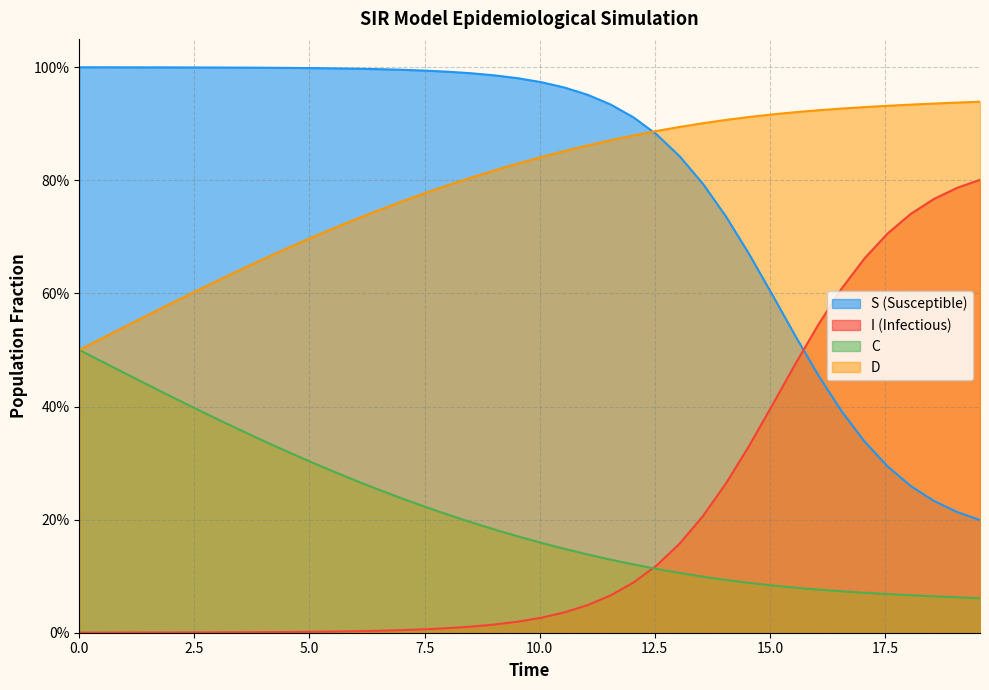

True or false: S has more than 2 points higher than both neighbors.

False